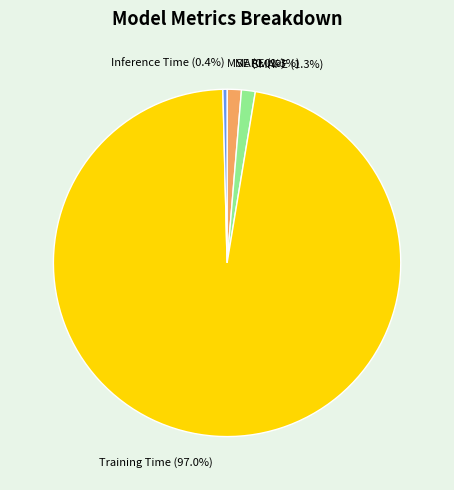

Does Training Time represent more than half of the total?

Yes